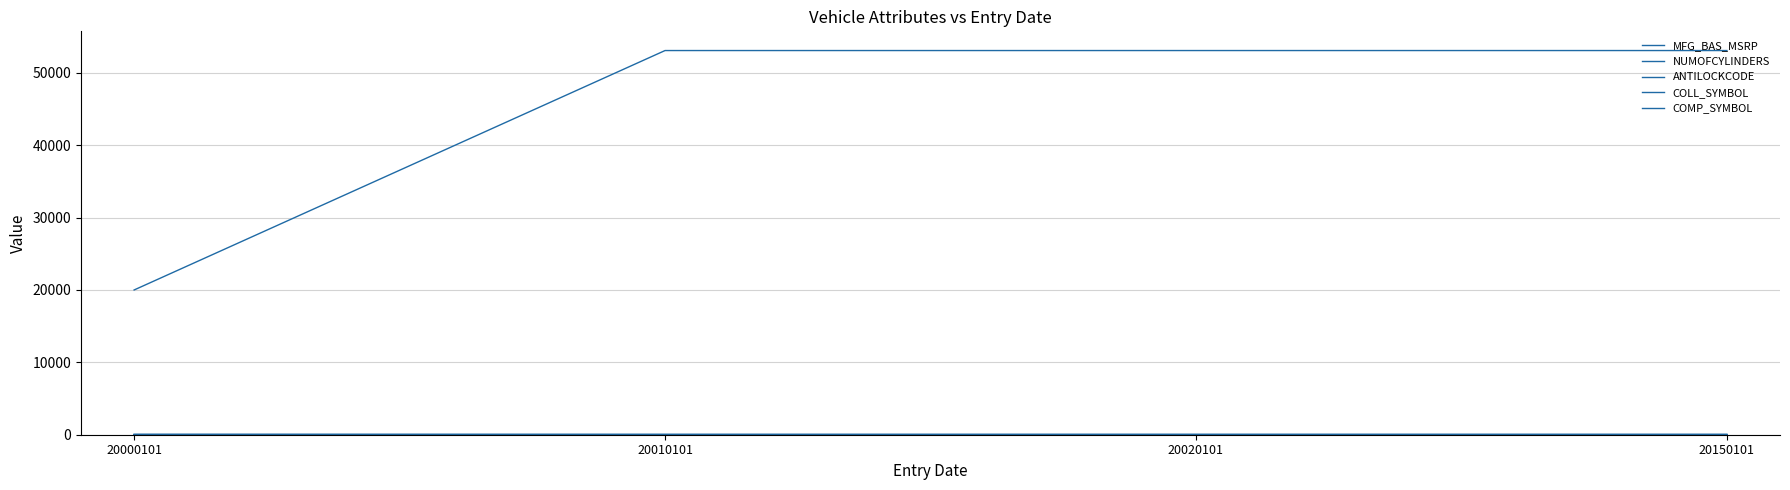

True or false: COMP_SYMBOL and NUMOFCYLINDERS cross at least once.

False